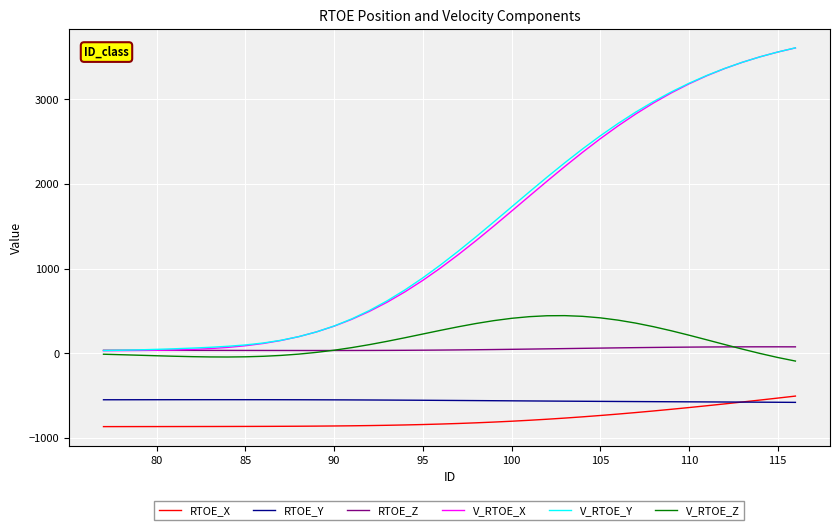

What is the highest value of the V_RTOE_Y series?

3605.6